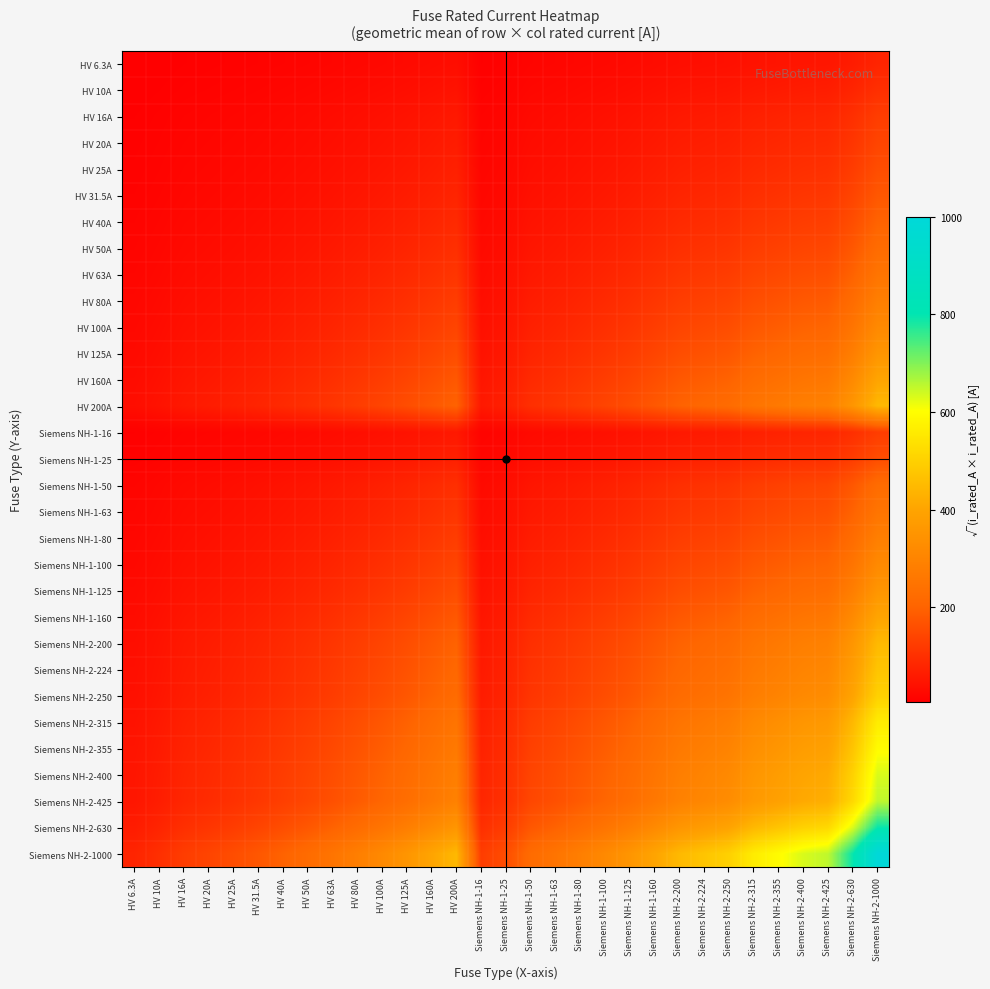

Which series has the largest total across all categories?

Siemens NH-2-1000